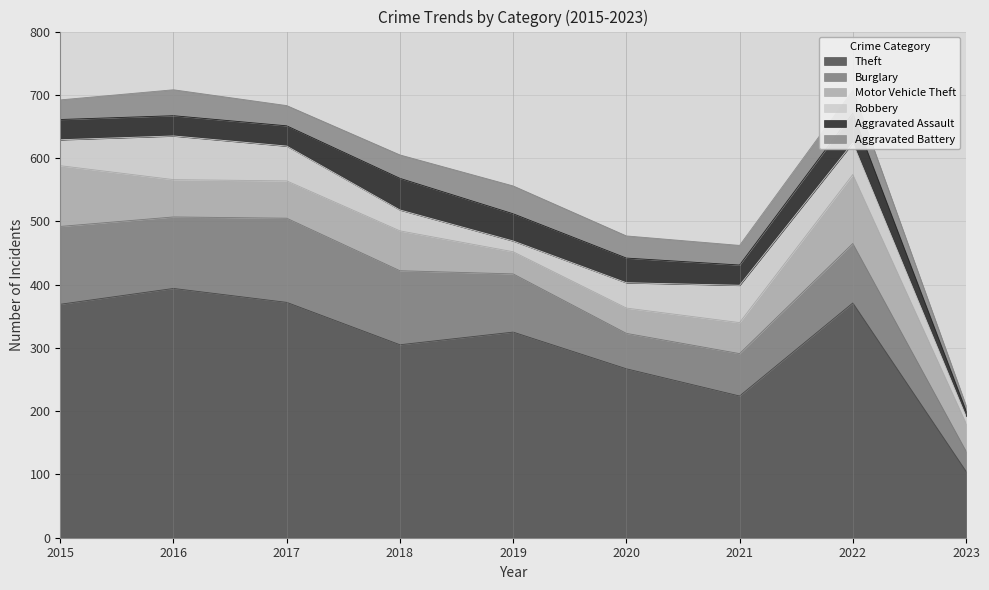

What is the greatest value displayed?

394